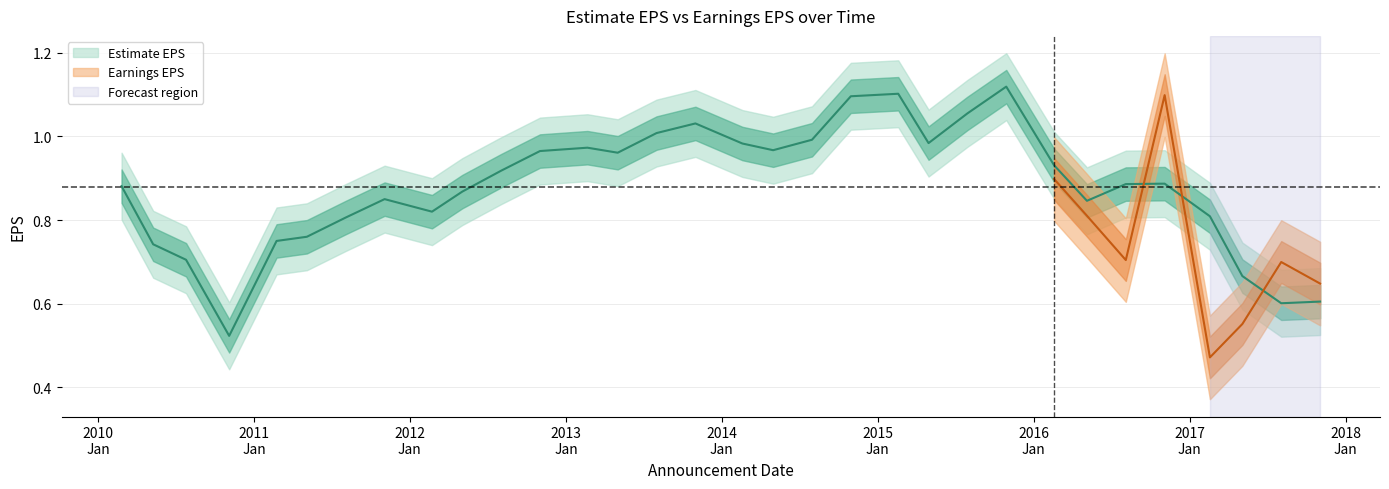

What is the change in value from 2011:Q1 to 2016:Q3?

+0.1